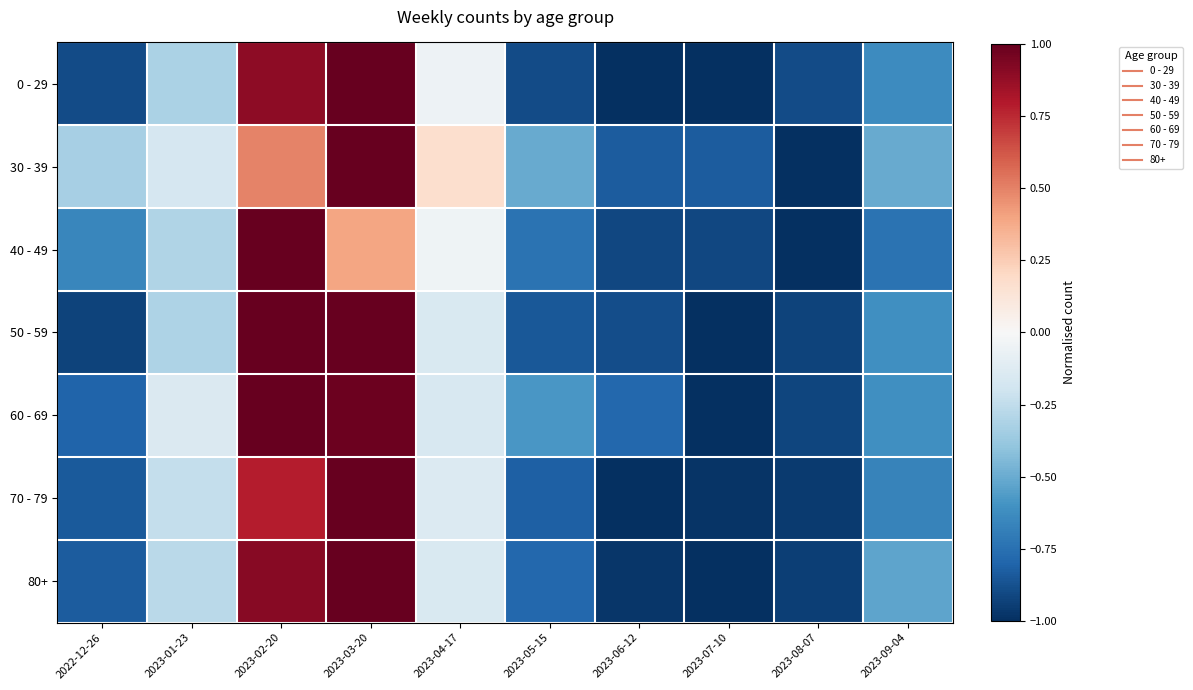

Count the number of data series in this chart.

7